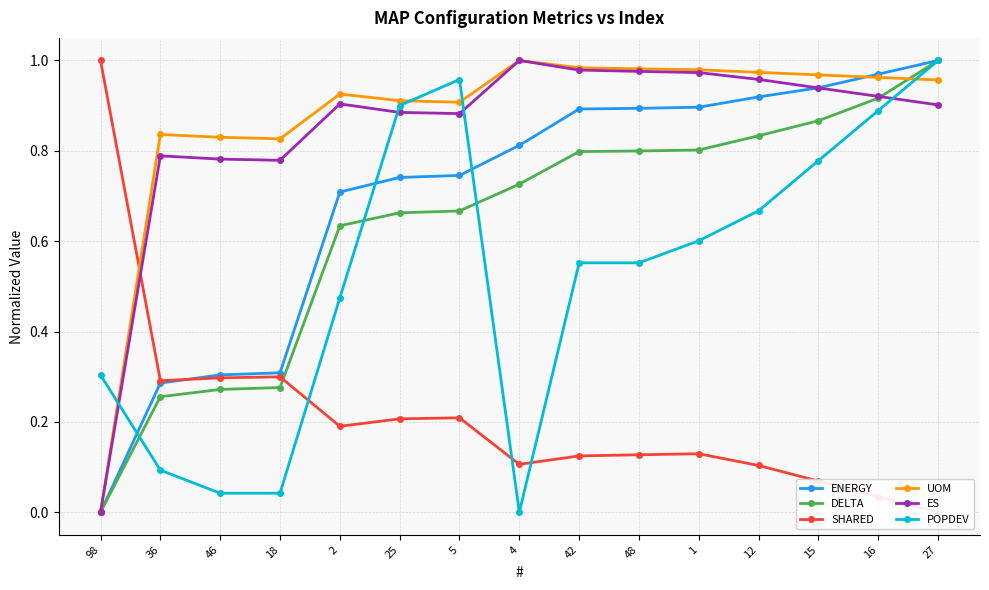

The value of DELTA at 2 is 0.6. True or false?

True